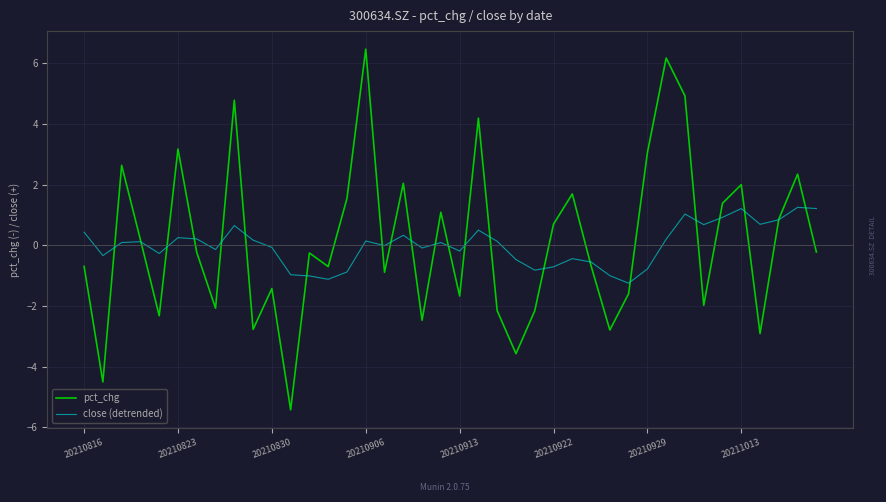

Is this an area chart (filled region under the line)?

No